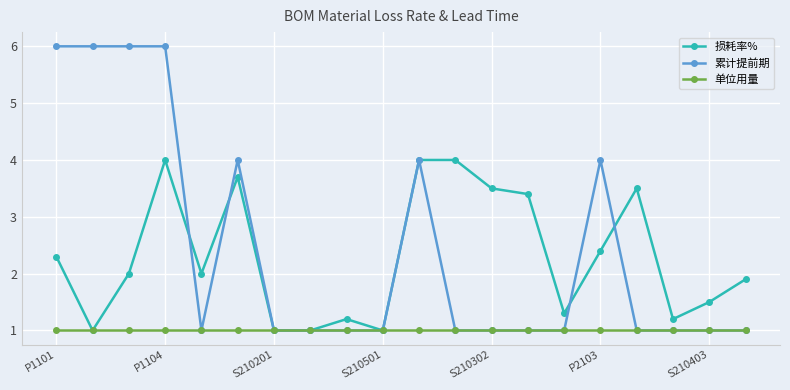

True or false: 损耗率% has more than 1 points higher than both neighbors.

True